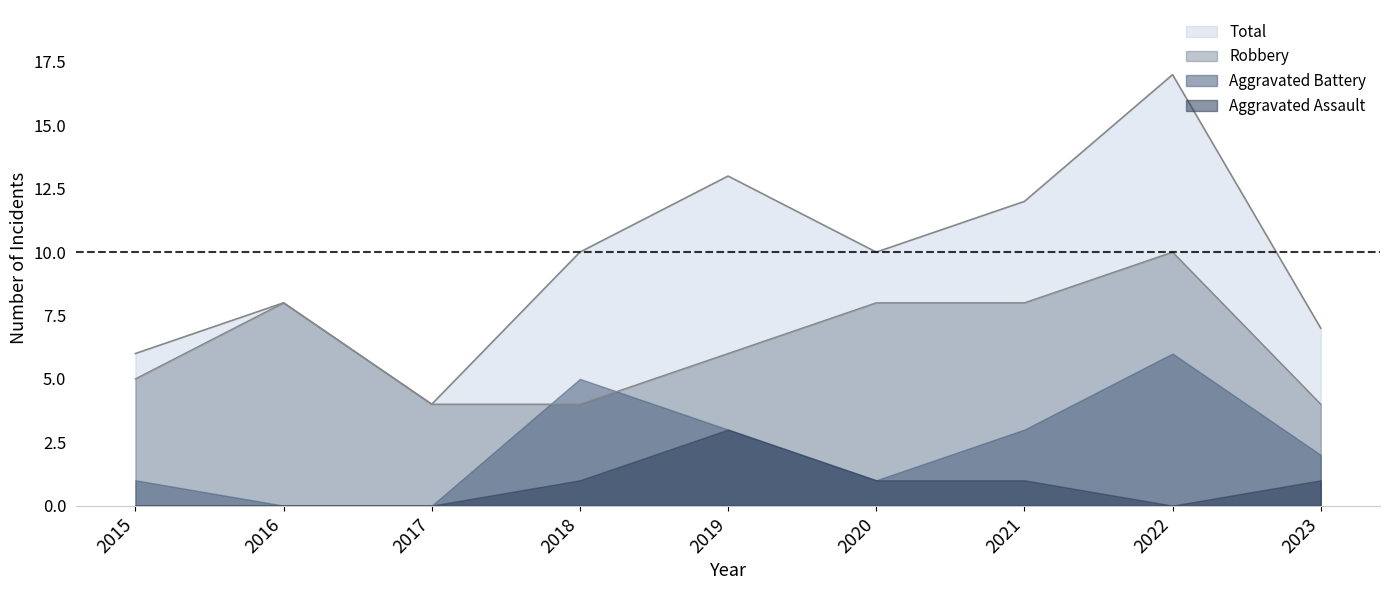

What is the maximum value for Total?

17